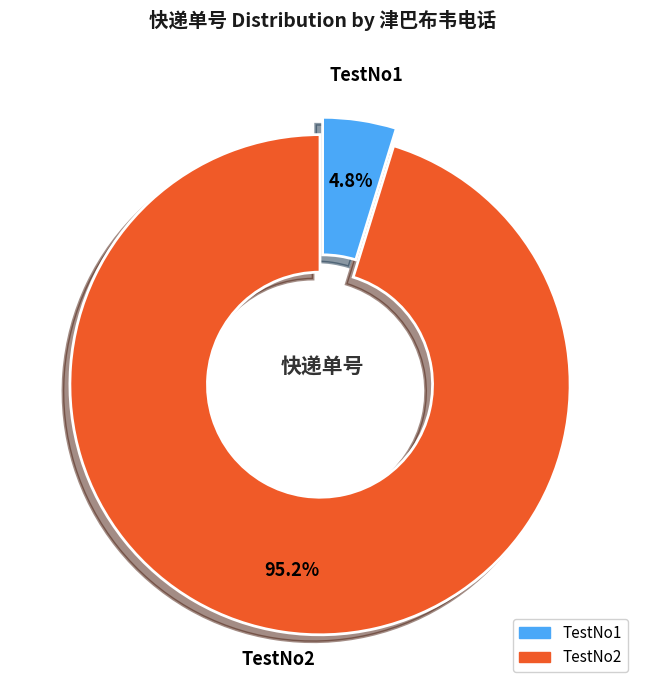

To the nearest percent, what is the combined percentage of TestNo1 and TestNo2?

100%